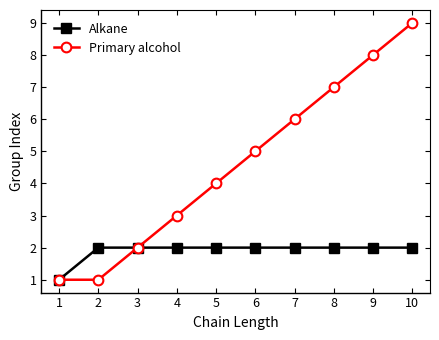

At which label does Primary alcohol reach its peak?

10